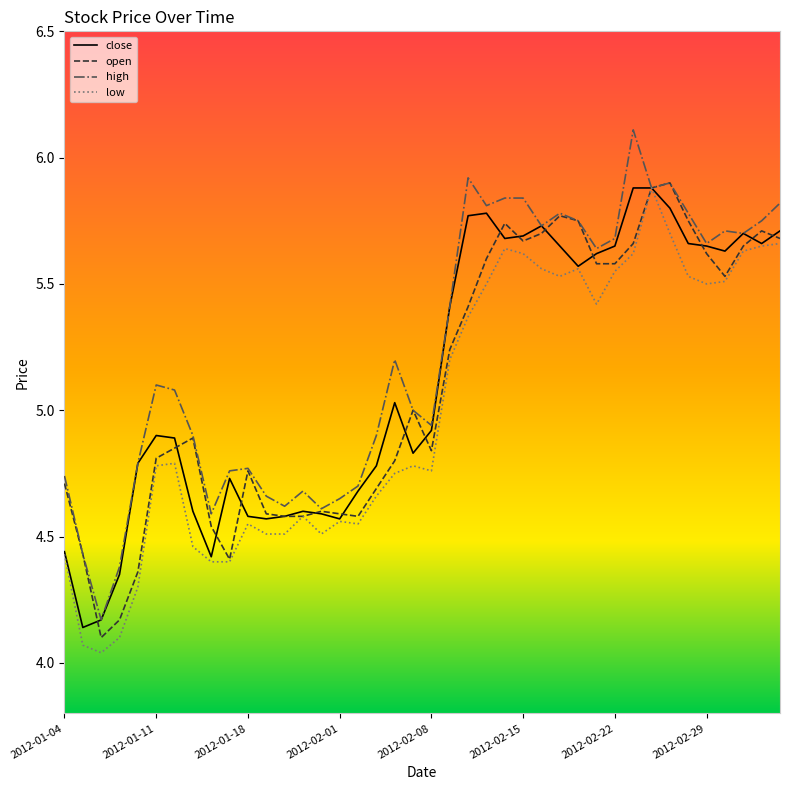

How many lines are shown in the chart?

4